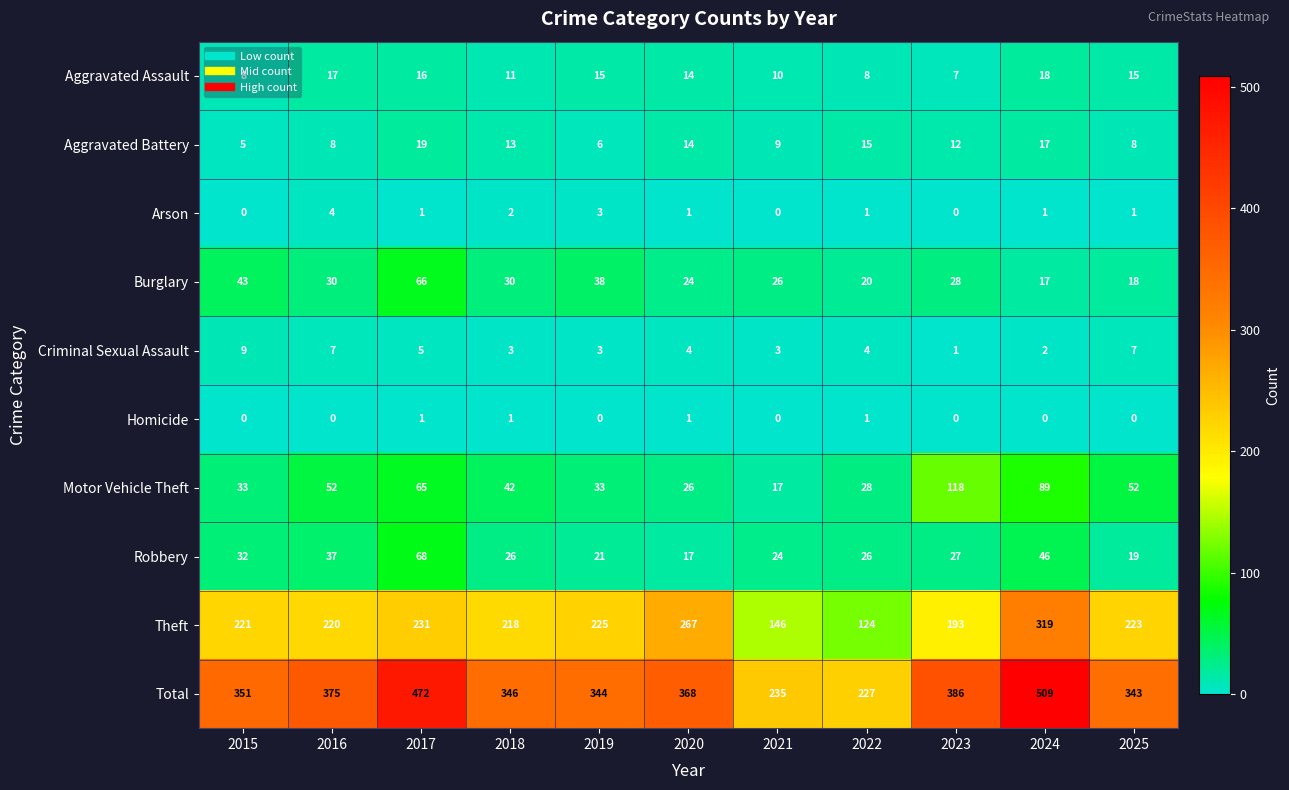

What is the difference between the highest and lowest values at 2023?

386